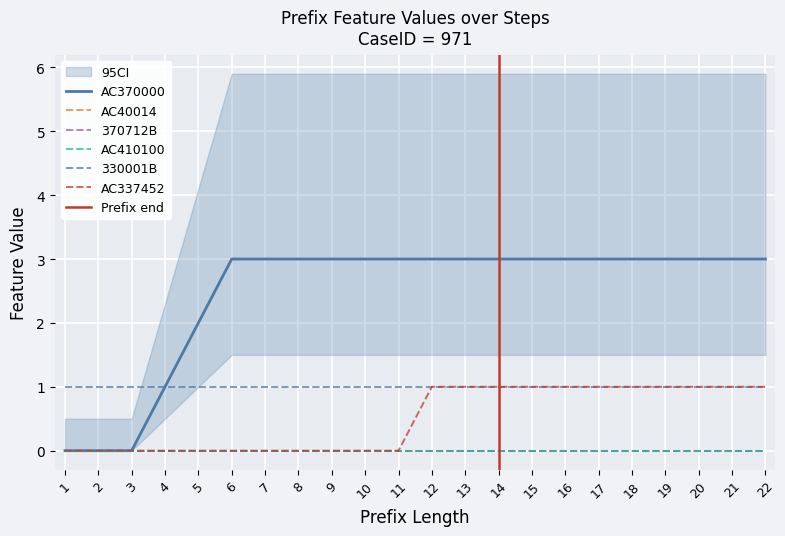

What is the value of the 330001B point at the 1st from the left?

1